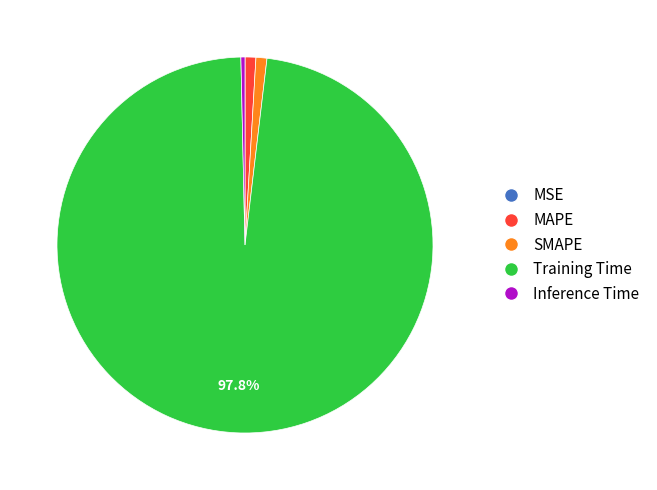

Is it true that Training Time is 98% of the pie?

True